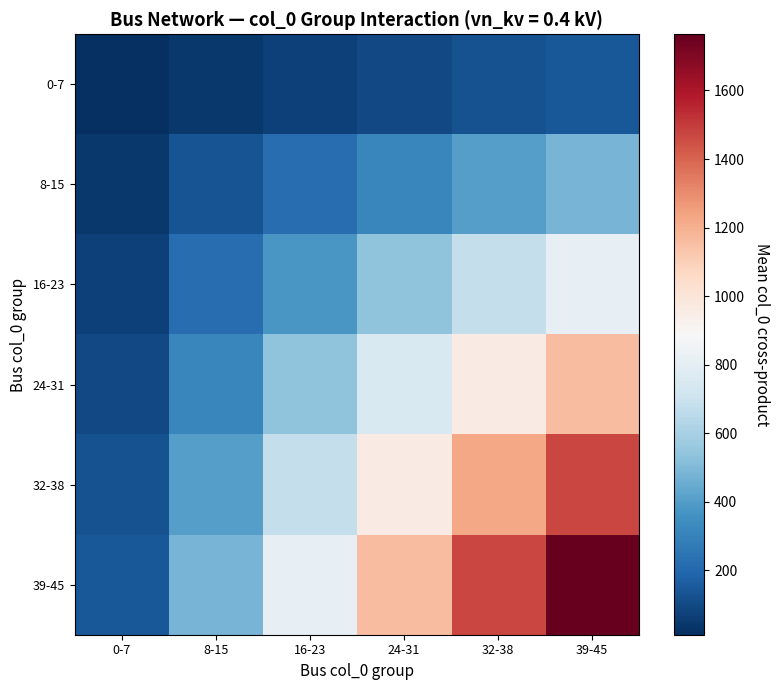

What is the difference between the 39-45 values at 8-15 and 0-7?

336.0